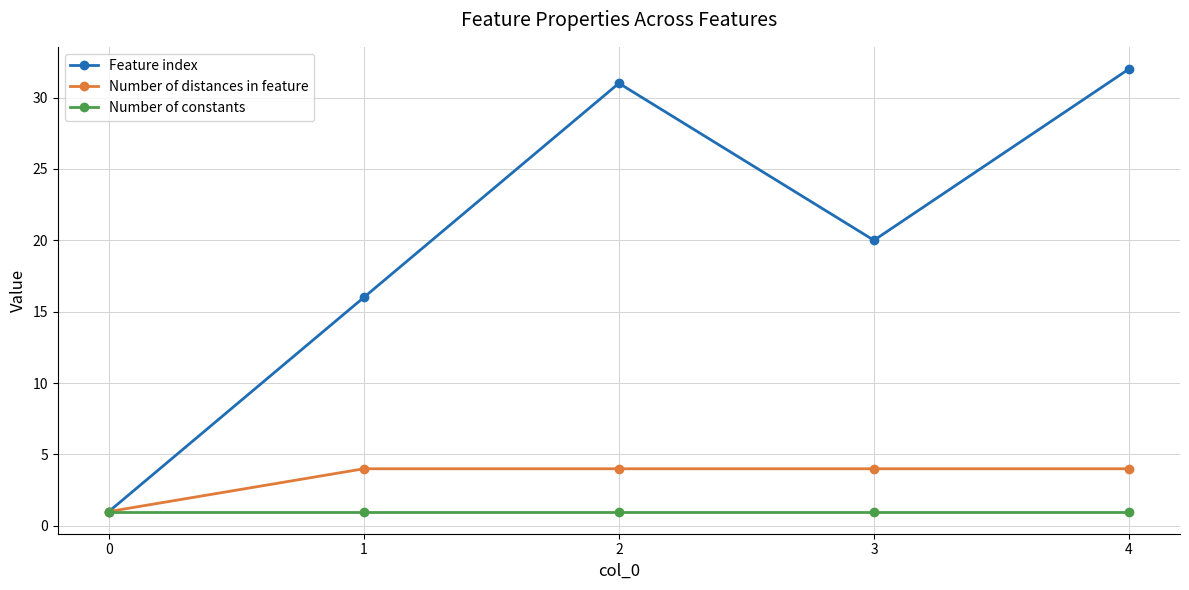

Is it true that Number of constants equals 1 at 4?

True